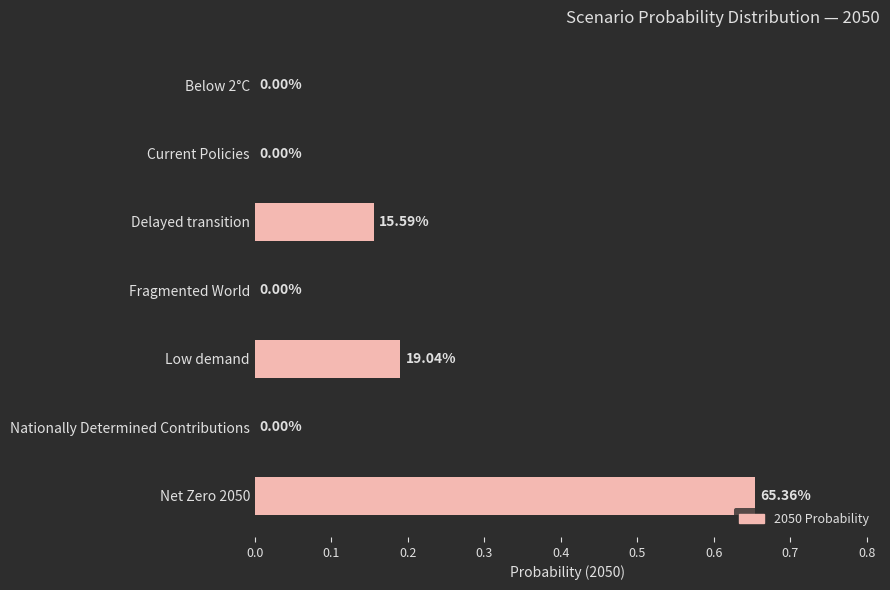

How many series are shown in this chart?

1